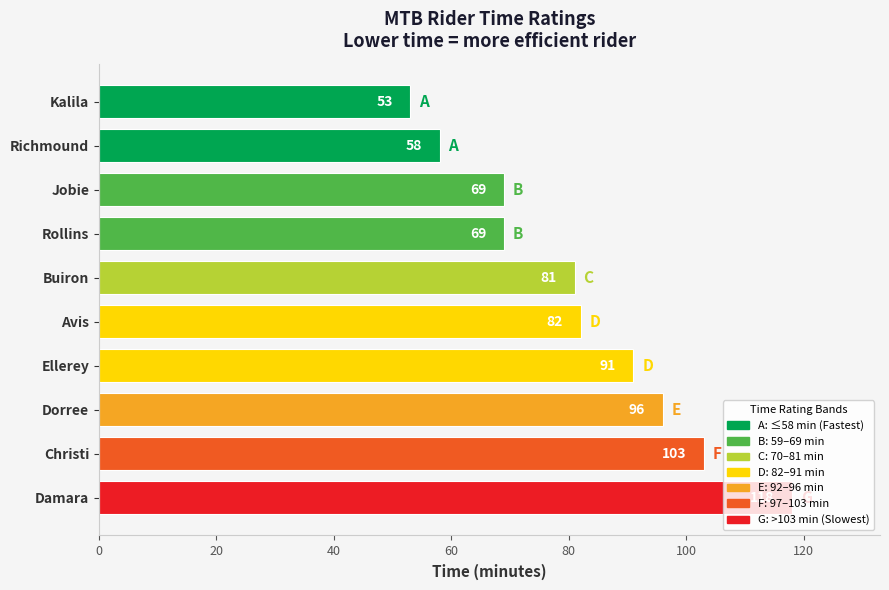

What is the minimum value shown in the chart?

53